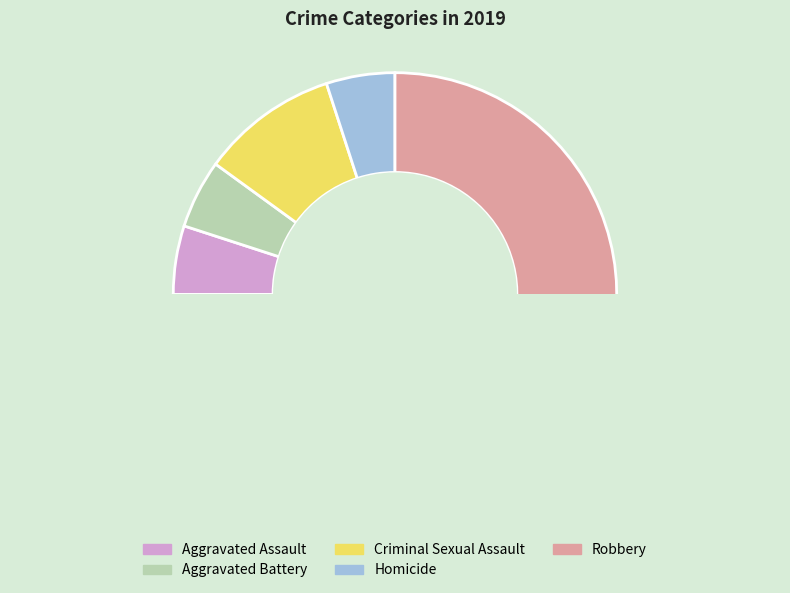

Is it true that Aggravated Battery is 1% of the pie?

False